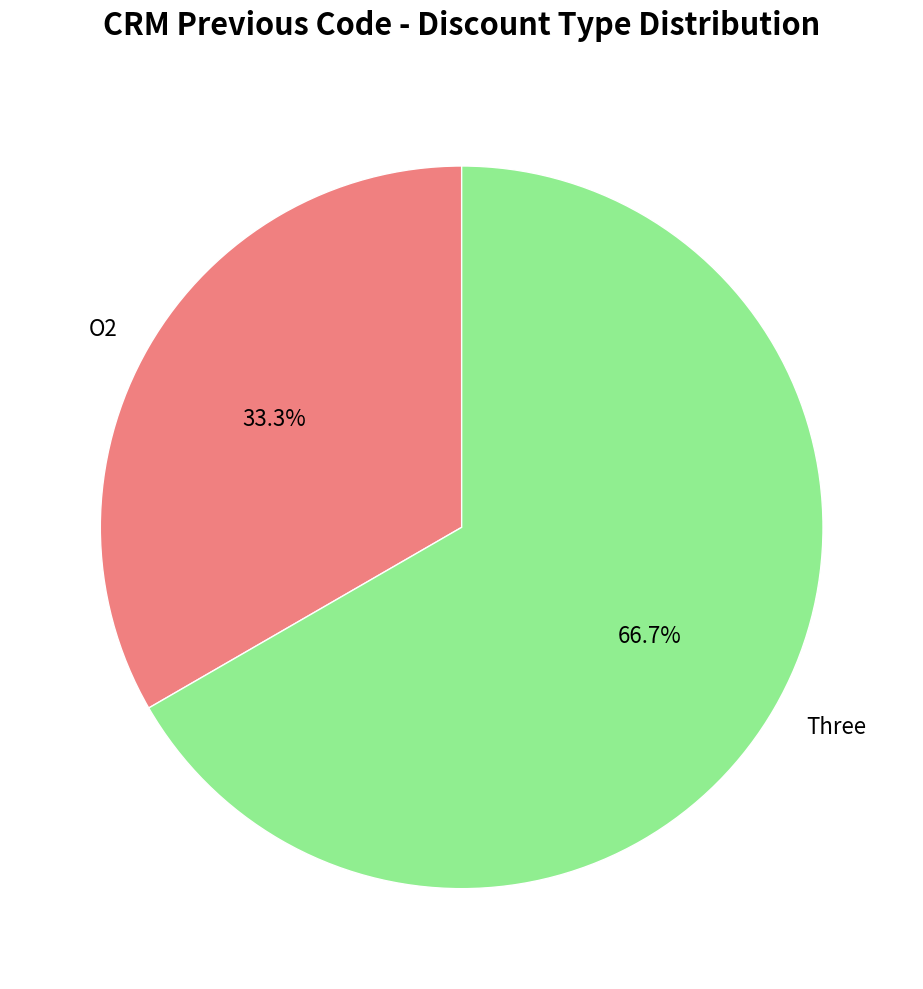

True or false: Three accounts for 67% of the total.

True